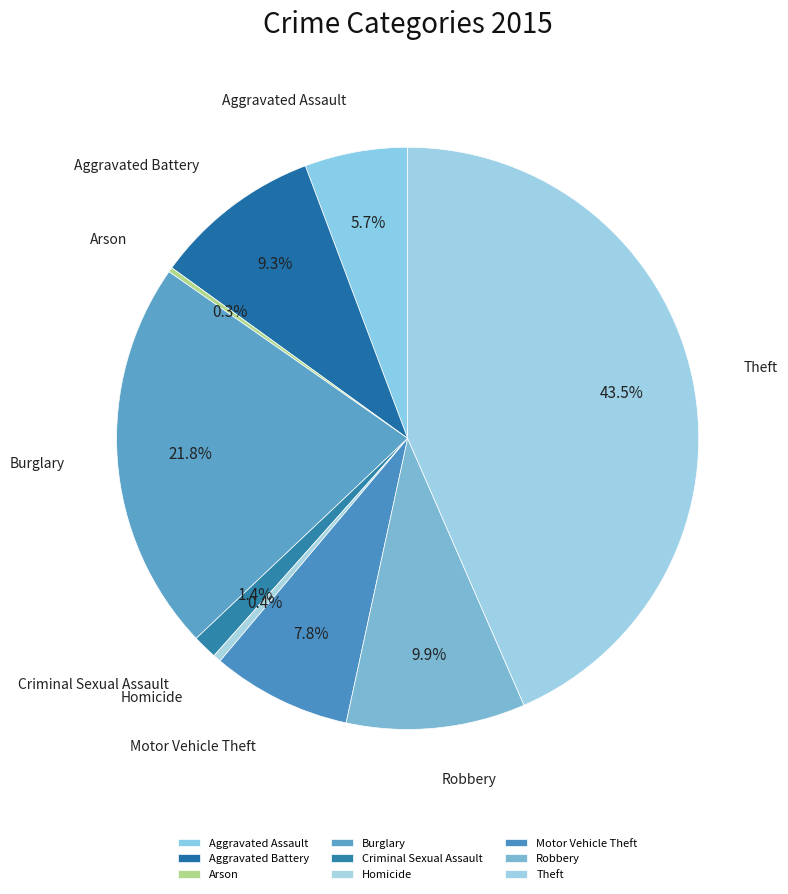

To the nearest percent, what is the combined percentage of Homicide and Aggravated Assault?

6%